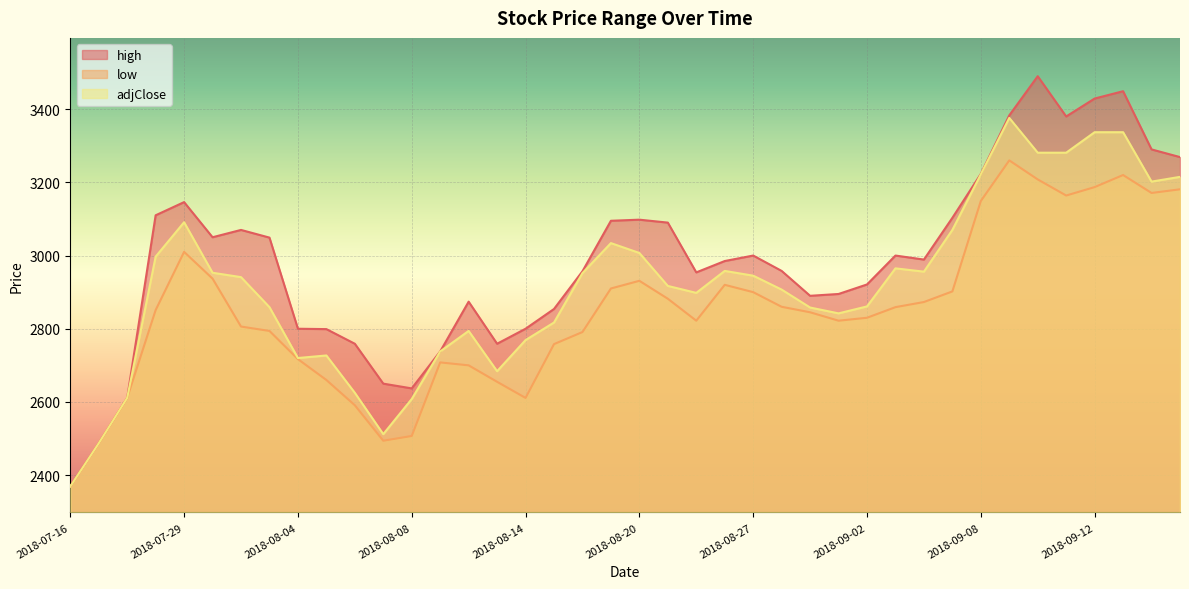

Rank the series by their maximum value, from lowest to highest.

low, adjClose, high